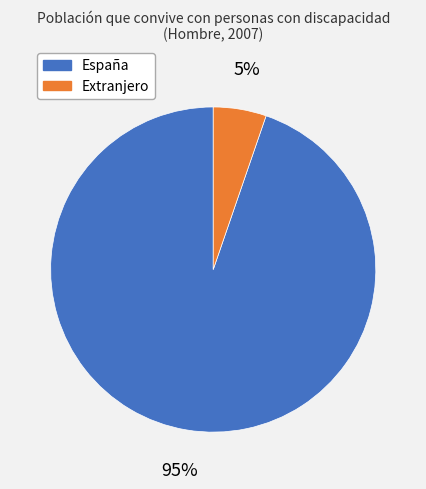

To the nearest percent, what portion does España represent?

95%